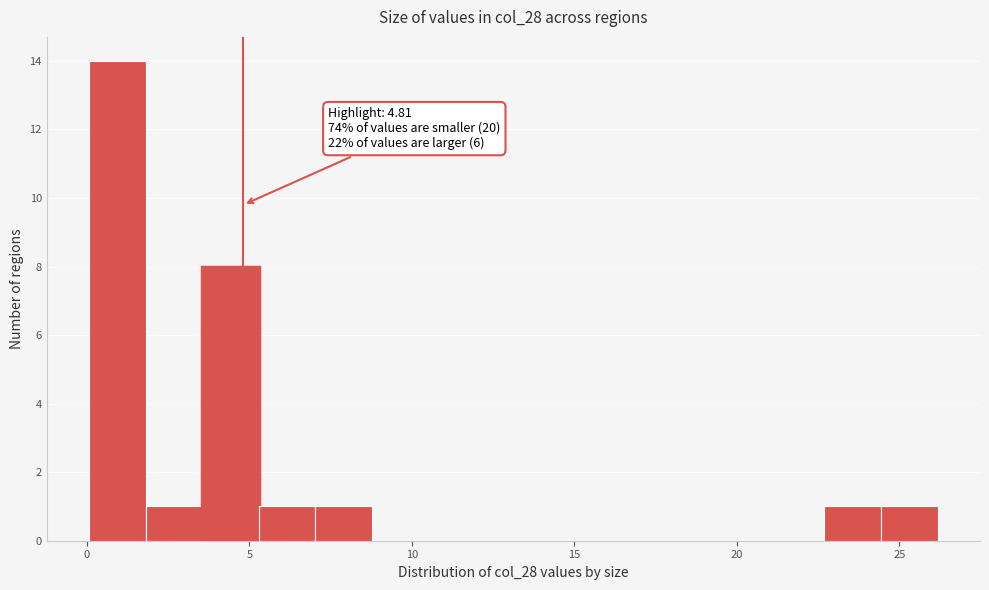

Around what value on the x-axis is the tallest bar? Give the approximate position of its centre, as read against the axis.

1.0